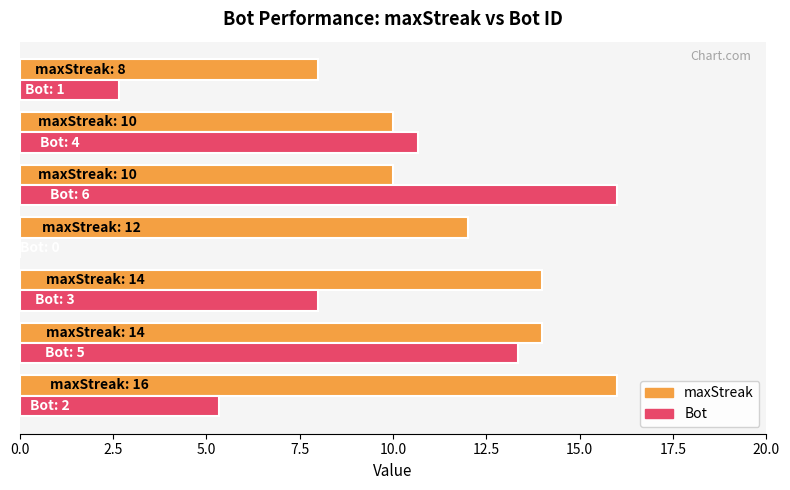

What is the maximum value shown in the chart?

16.0